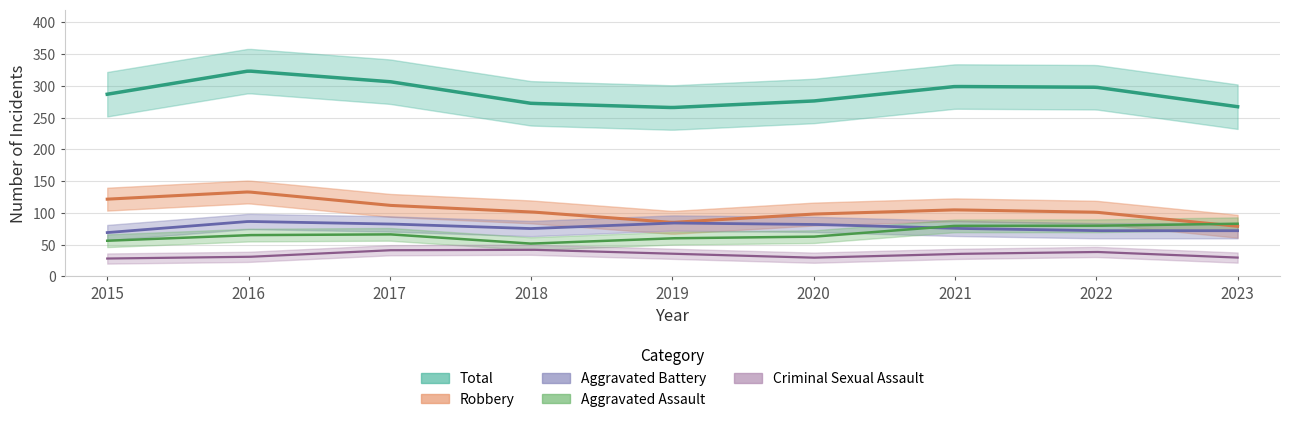

What is the total value across all series at 2023?

515